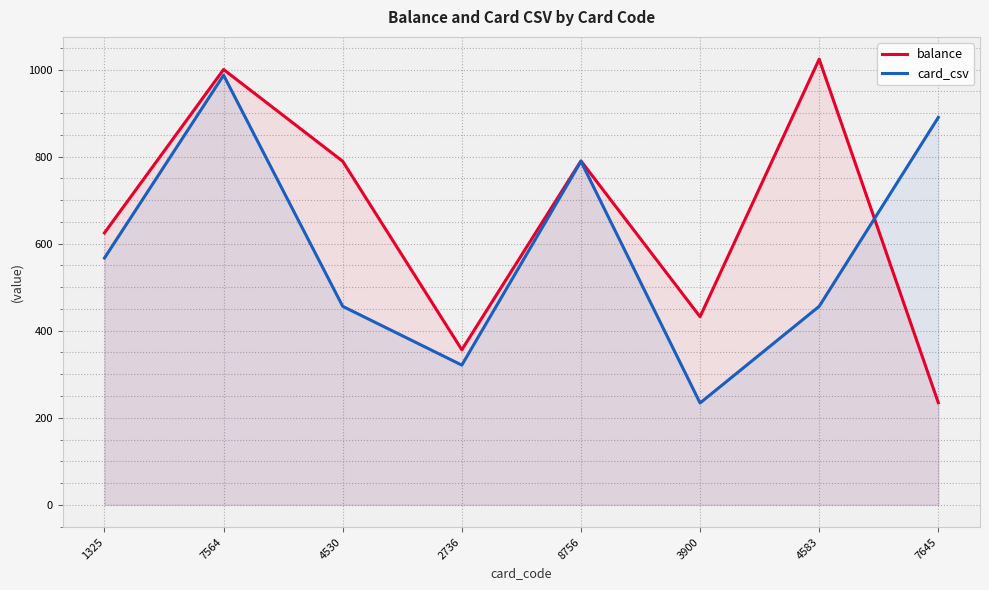

After their last crossing, which series has the higher values: card_csv or balance?

card_csv